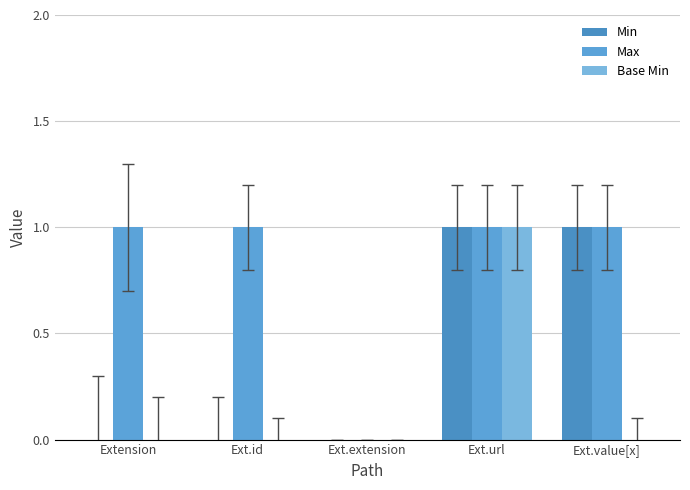

How many data points does each series have?

5